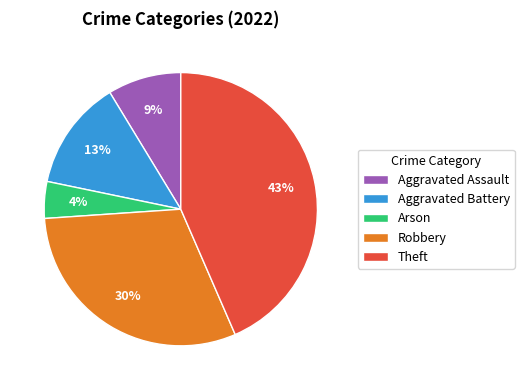

To the nearest percent, what portion does Aggravated Assault represent?

9%